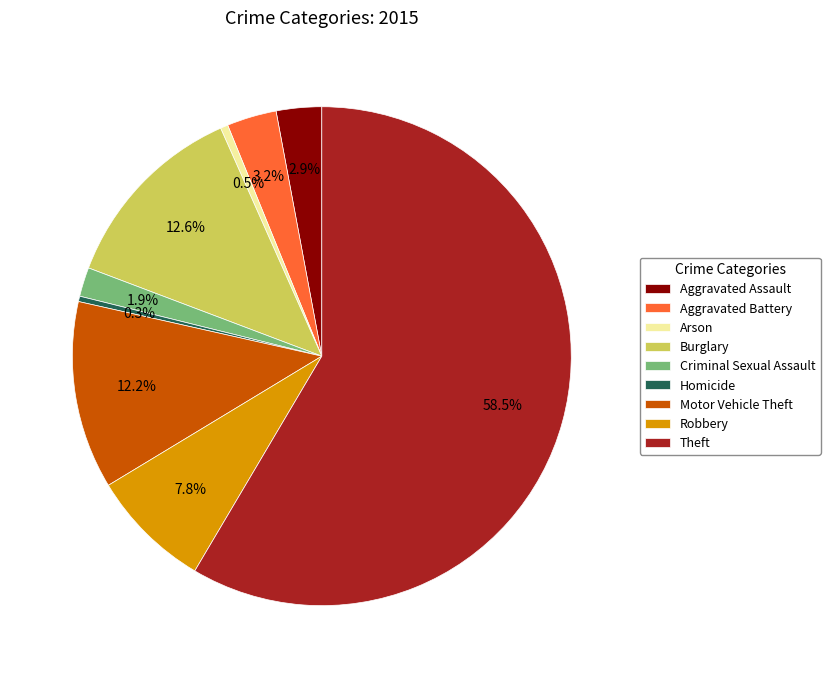

Approximately how many times larger is the value at Burglary compared to Aggravated Battery?

3.9